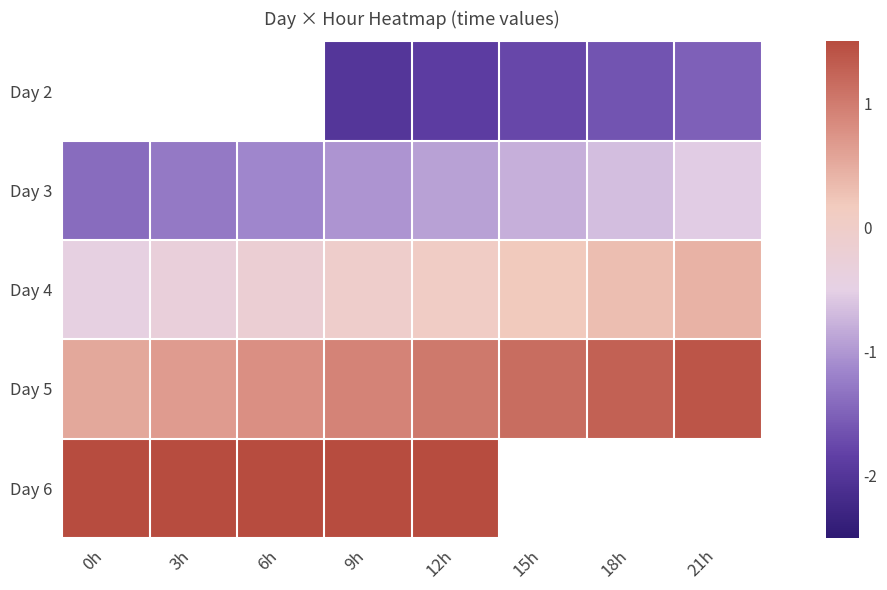

What is the sum of the Day 5 values at 21h and 9h?

2.3